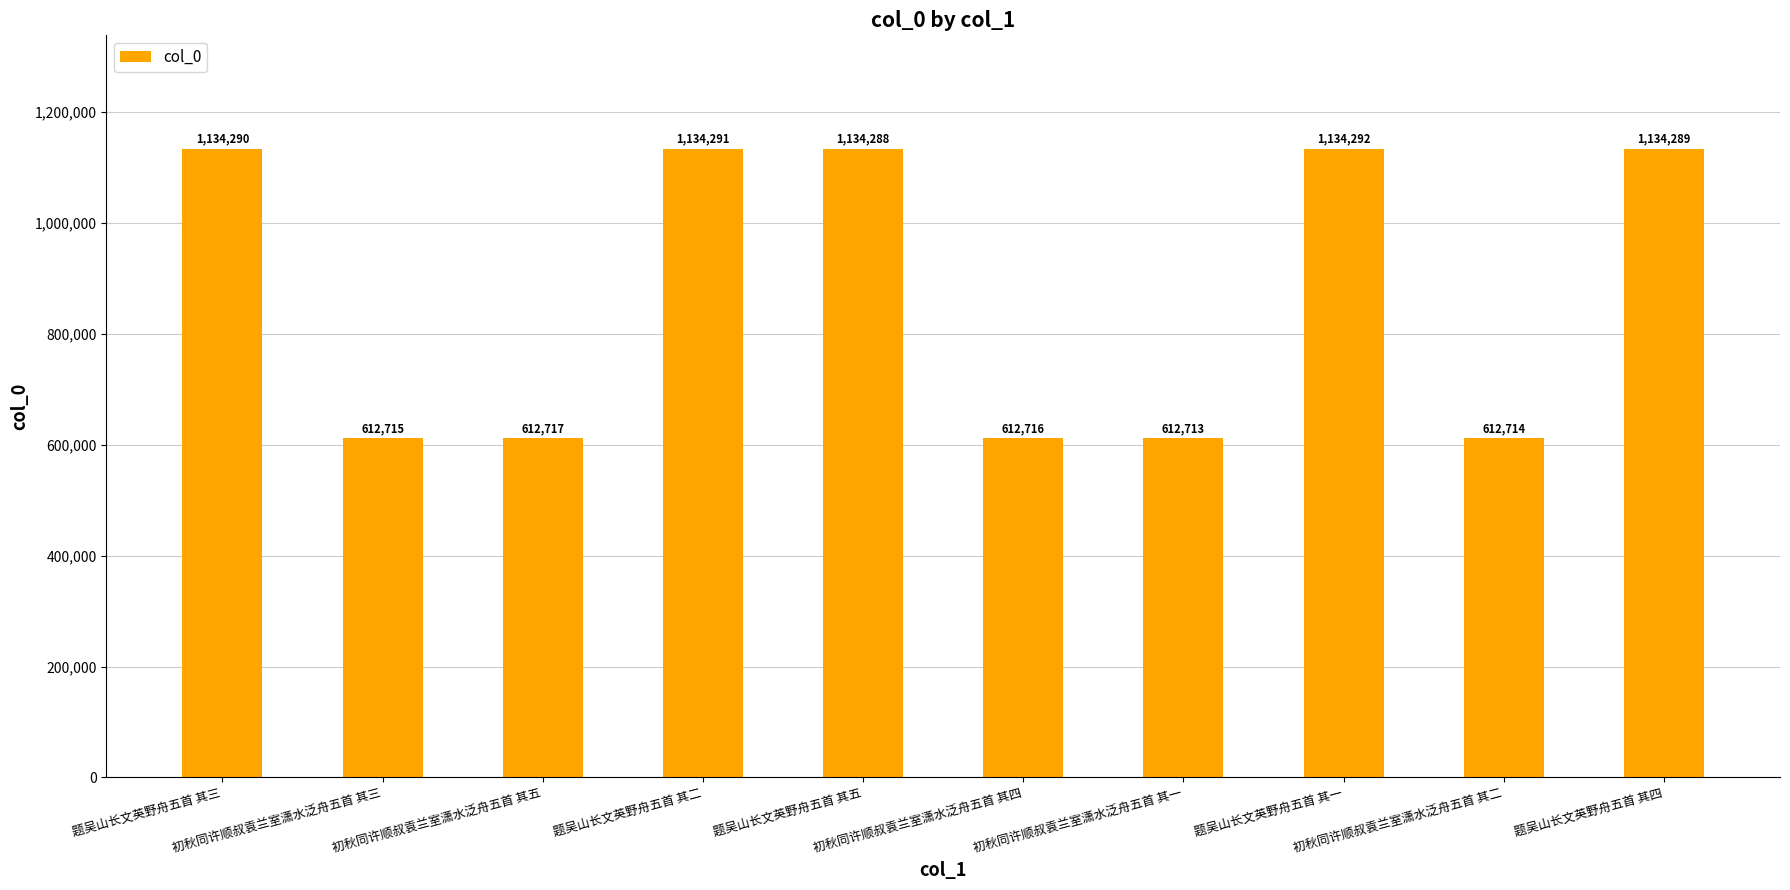

Reading left to right, transcribe all the data shown in this chart.

1134290	612715	612717	1134291	1134288	612716	612713	1134292	612714	1134289